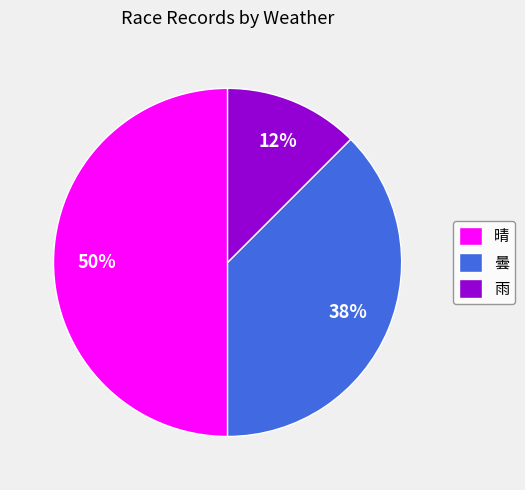

Which slice is the smallest?

雨